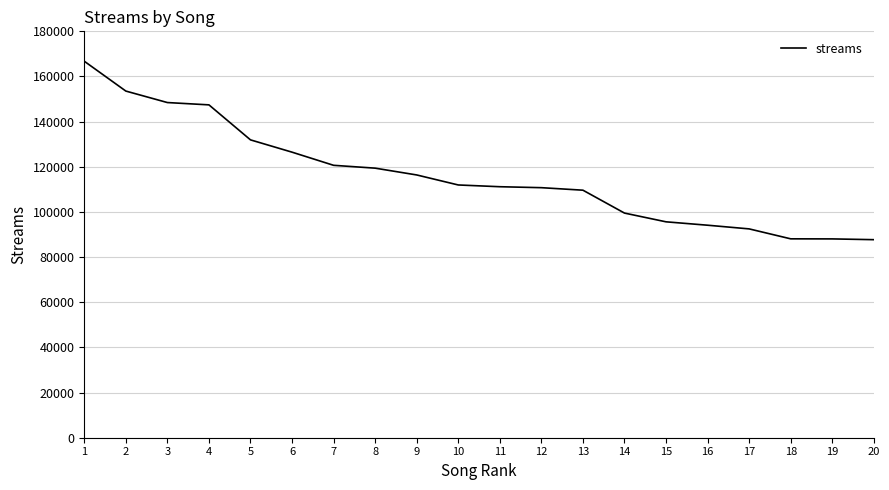

Approximately how many times larger is the value at 3 compared to 5?

1.1